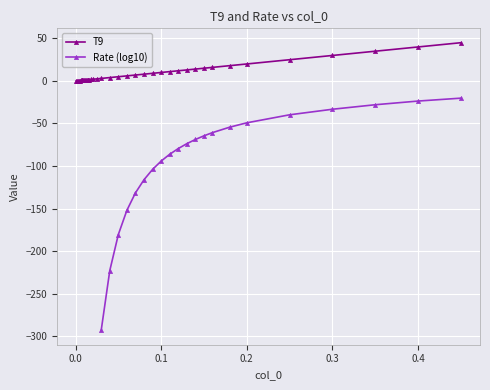

Rank the categories by value from lowest to highest.

0.001, 0.002, 0.003, 0.004, 0.005, 0.006, 0.007, 0.008, 0.009, 0.01, 0.011, 0.012, 0.013, 0.014, 0.015, 0.016, 0.018, 0.02, 0.025, 0.03, 0.04, 0.05, 0.06, 0.07, 0.08, 0.09, 0.1, 0.11, 0.12, 0.13, 0.14, 0.15, 0.16, 0.18, 0.2, 0.25, 0.3, 0.35, 0.4, 0.45